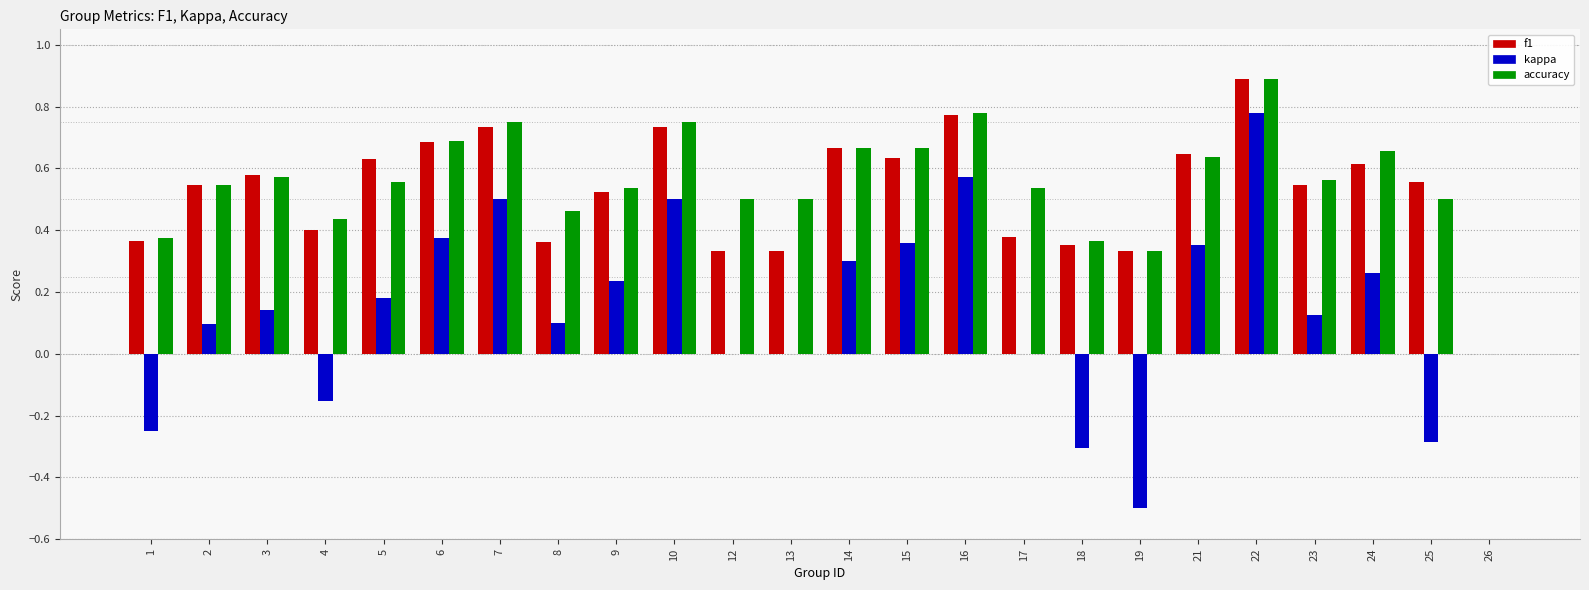

At which label does kappa first exceed 0?

2